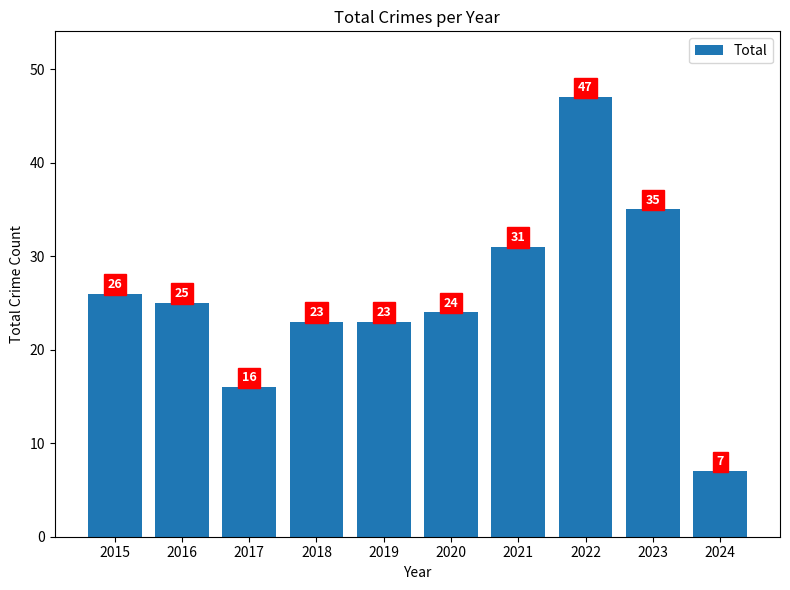

What is the change in value from 2015 to 2021?

+5